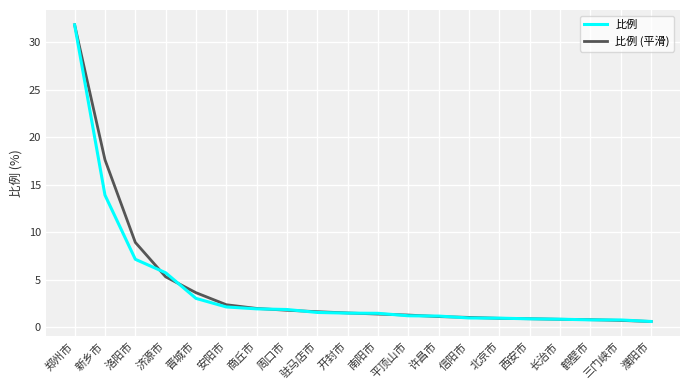

What are all the series names shown in the legend?

比例, 比例 (平滑)